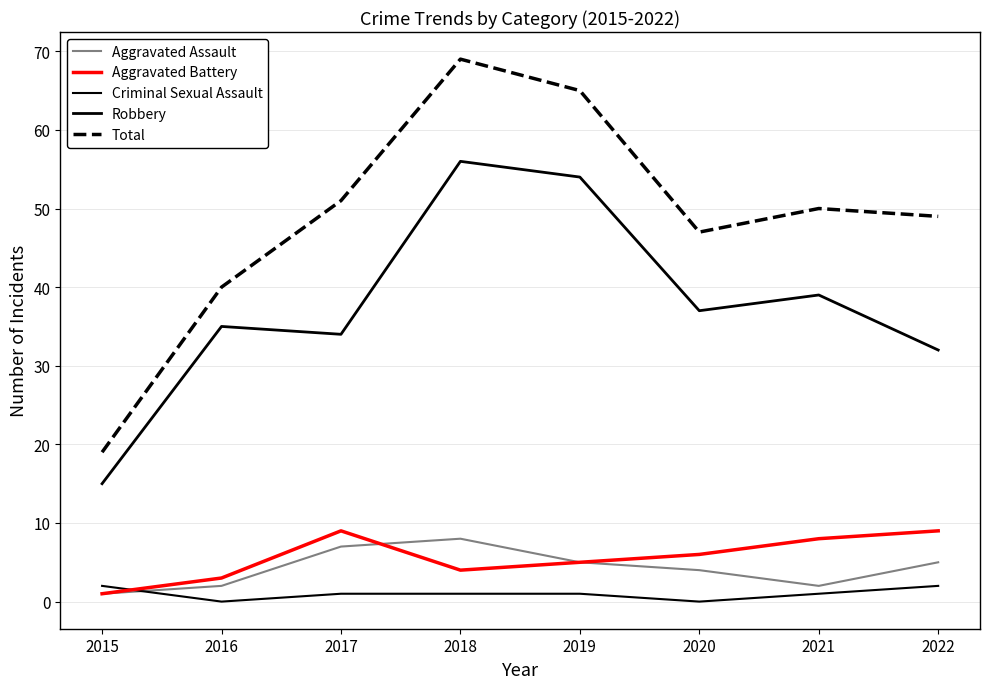

How many values in the Aggravated Battery series are below 6?

4